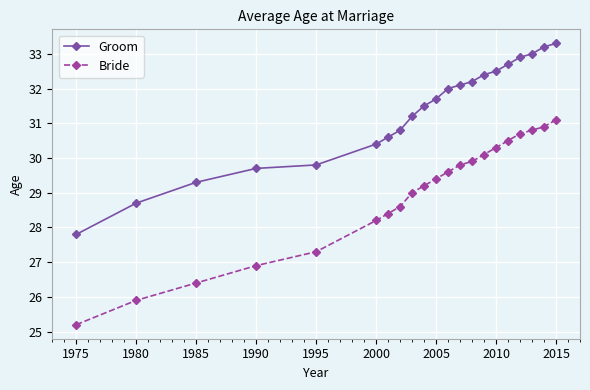

True or false: Groom and Bride intersect in this chart.

False